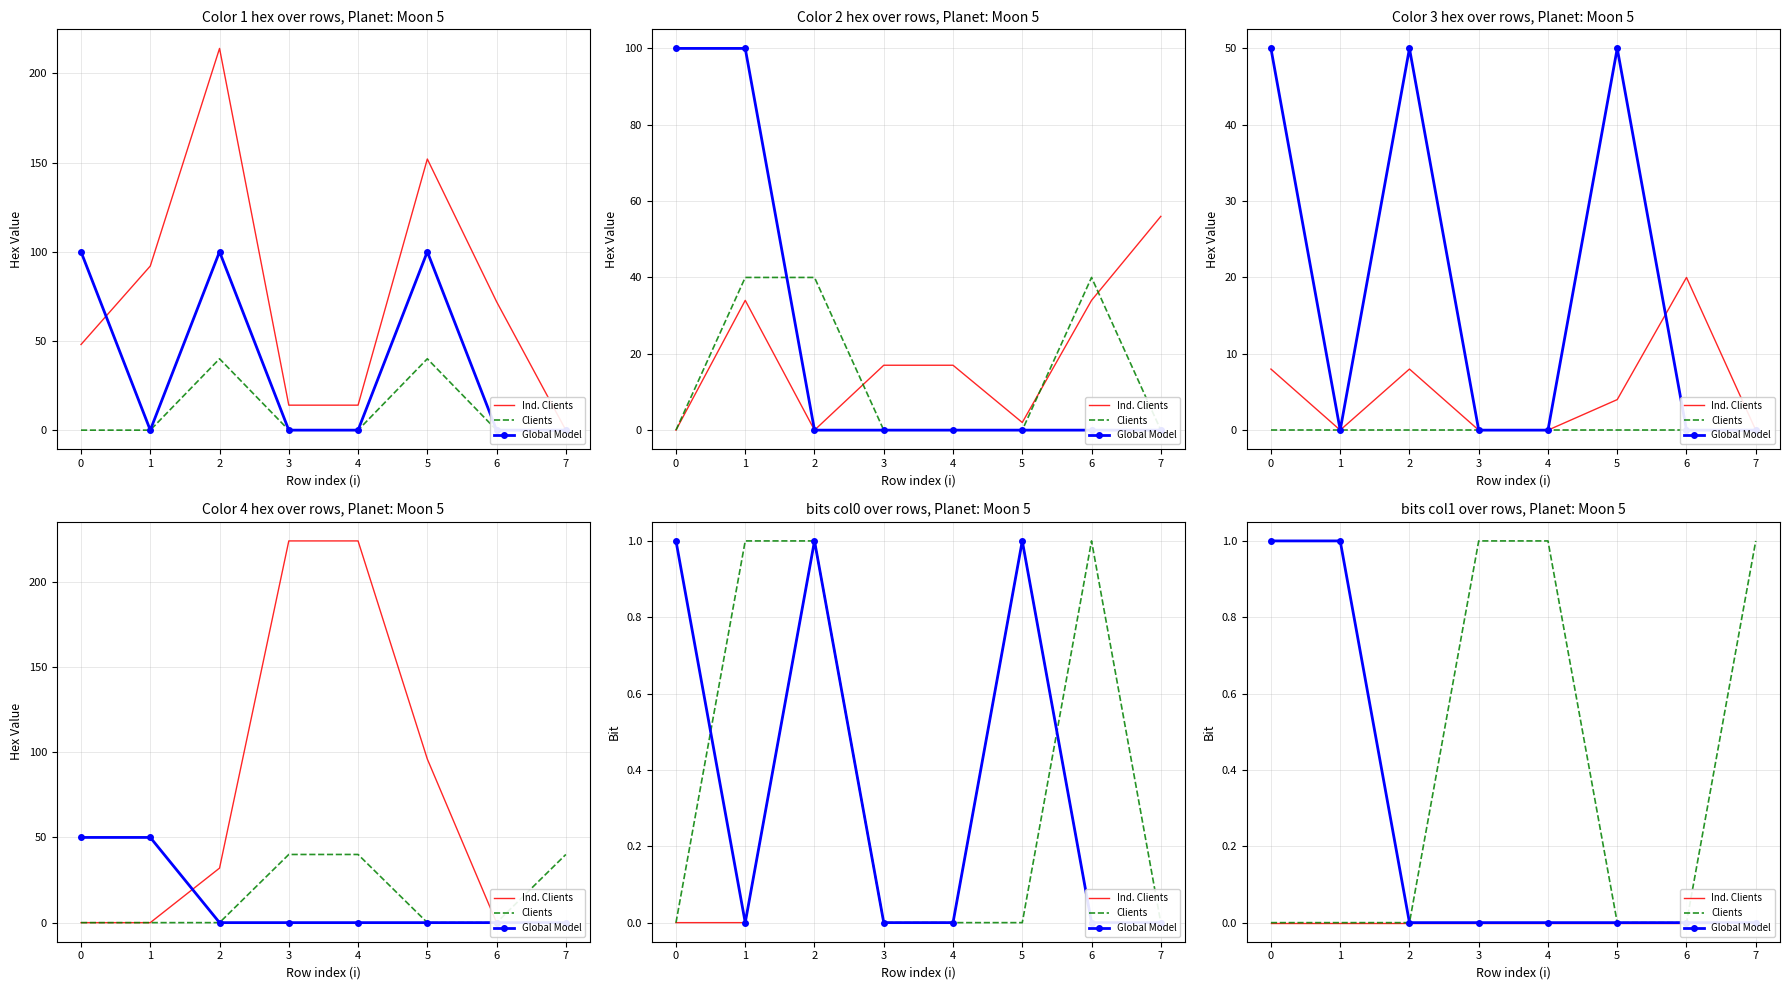

Which series has the widest spread of values?

Clients